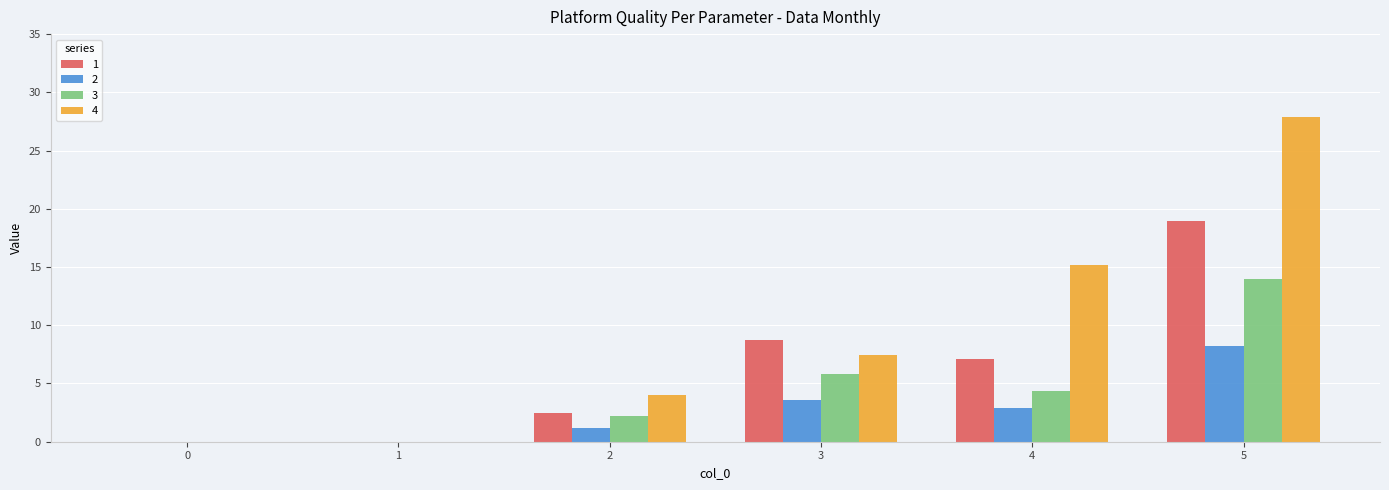

Where is 1 nearest to the value 9?

3